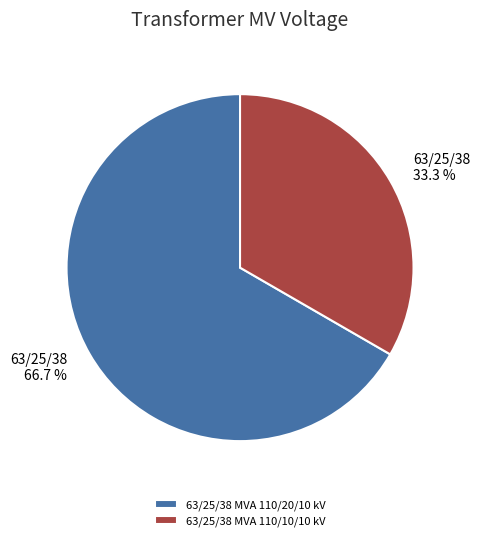

What is the largest slice in the pie chart?

63/25/38 MVA 110/20/10 kV